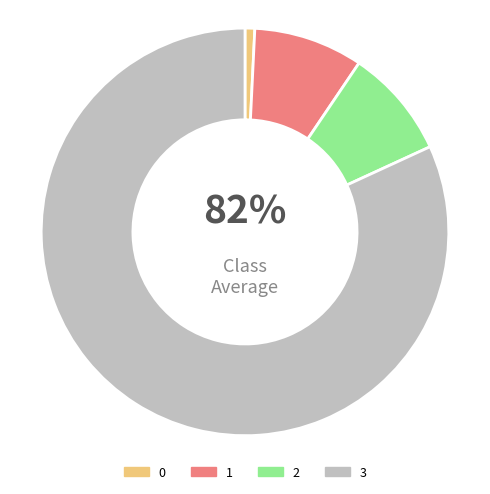

What percentage do 2 and 0 together represent?

9.5%